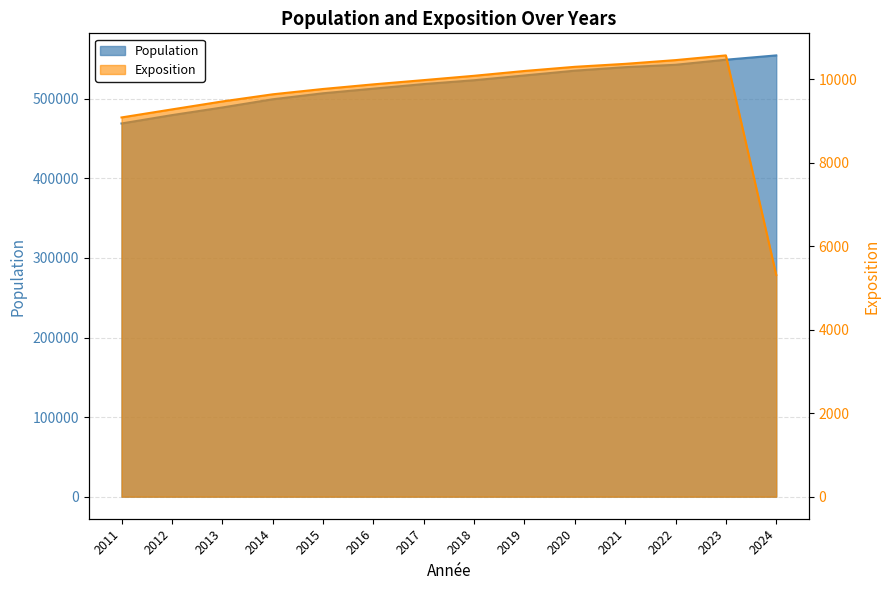

How many interior local peaks does the Exposition series have?

1